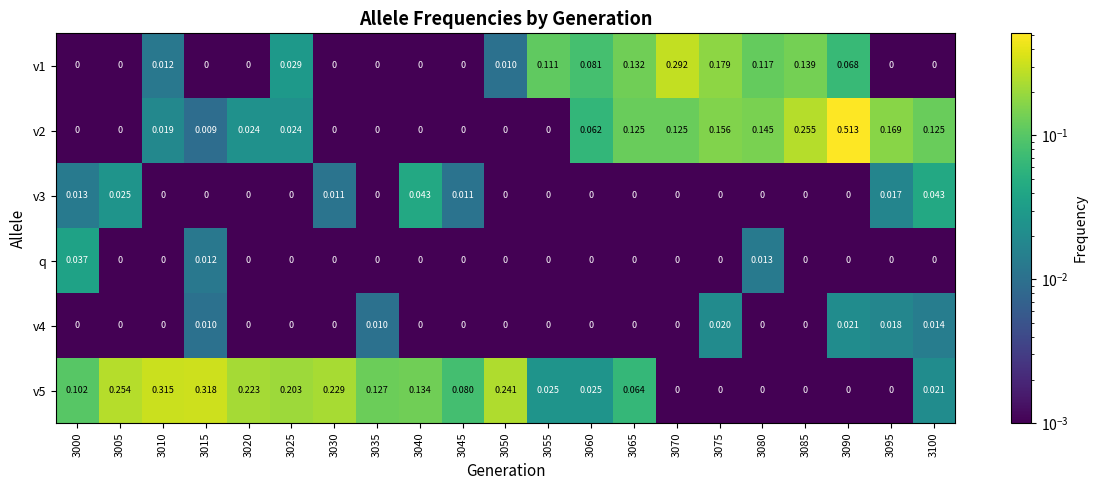

Which category has the highest value across all series?

3090